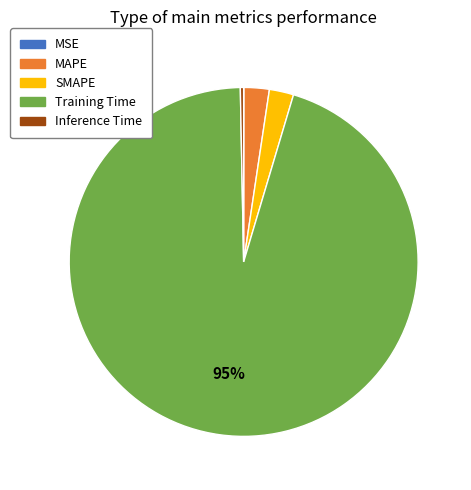

Which slice is the largest?

Training Time